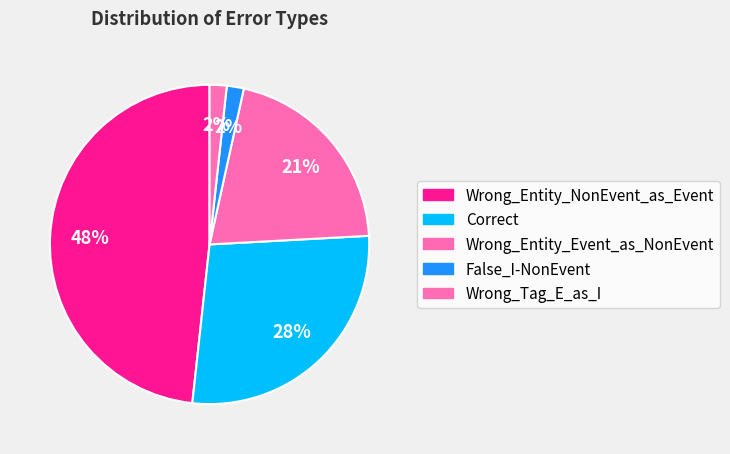

Does False_I-NonEvent account for over 50% of the chart?

No